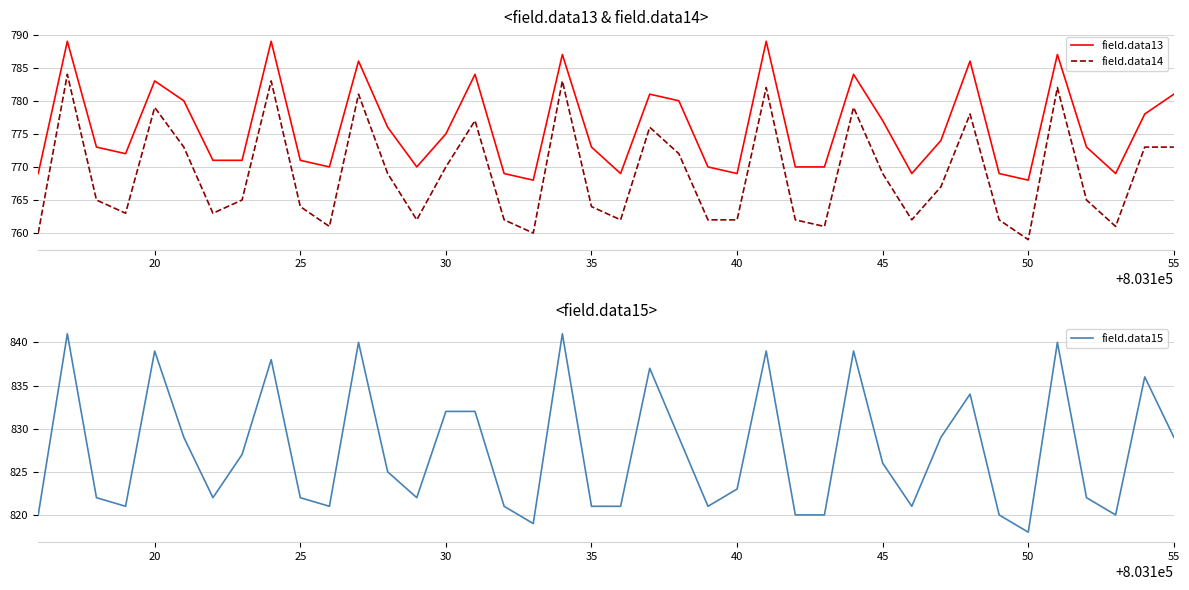

True or false: field.data13 and field.data14 cross at least once.

False